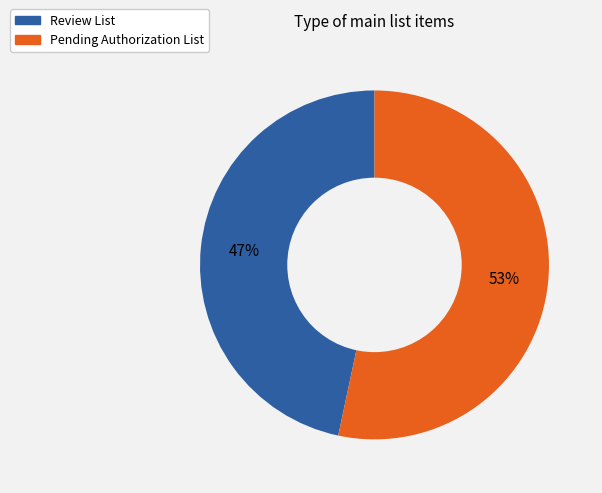

Is there any slice that represents more than half of the pie?

Yes